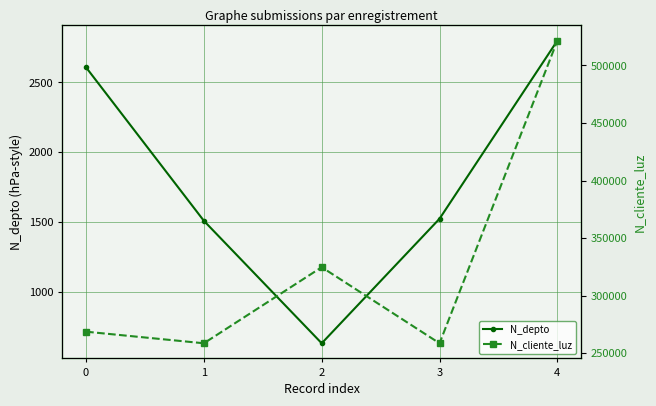

At which label does N_depto reach its peak?

4